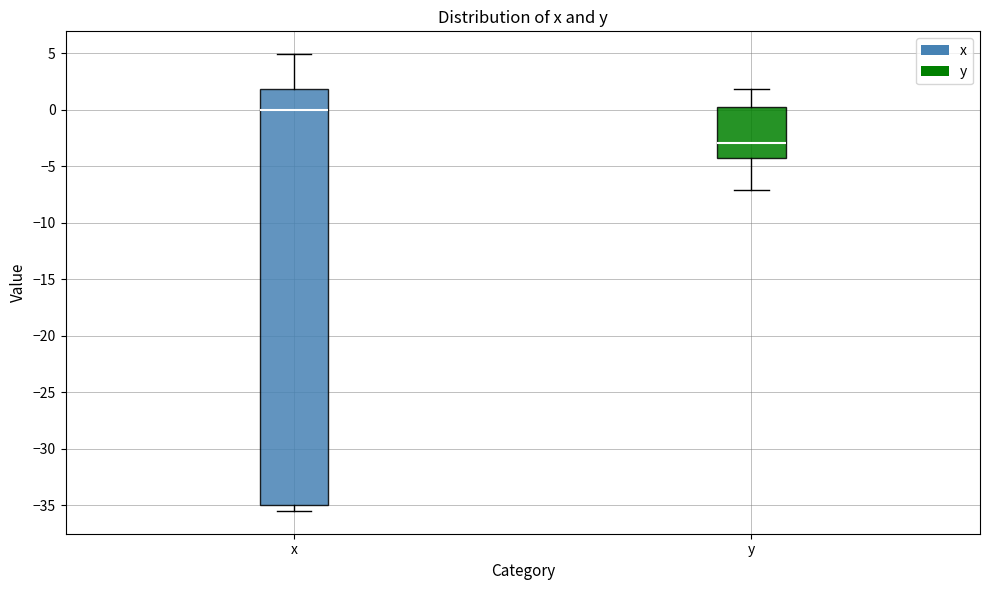

Where does the median line of the box for x sit on the y-axis? The values are not printed on the chart, so give them approximately, as read against the axis.

0.0